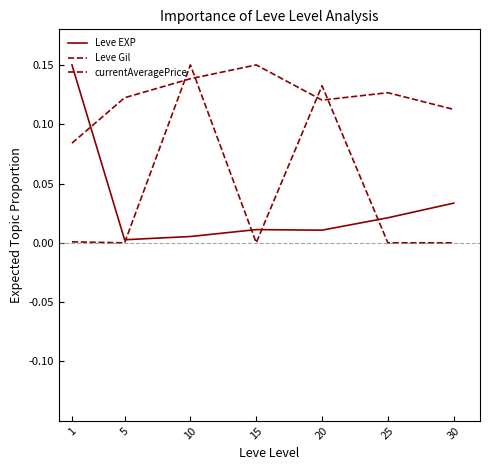

After their last crossing, which series has the higher values: Leve Gil or currentAveragePrice?

Leve Gil